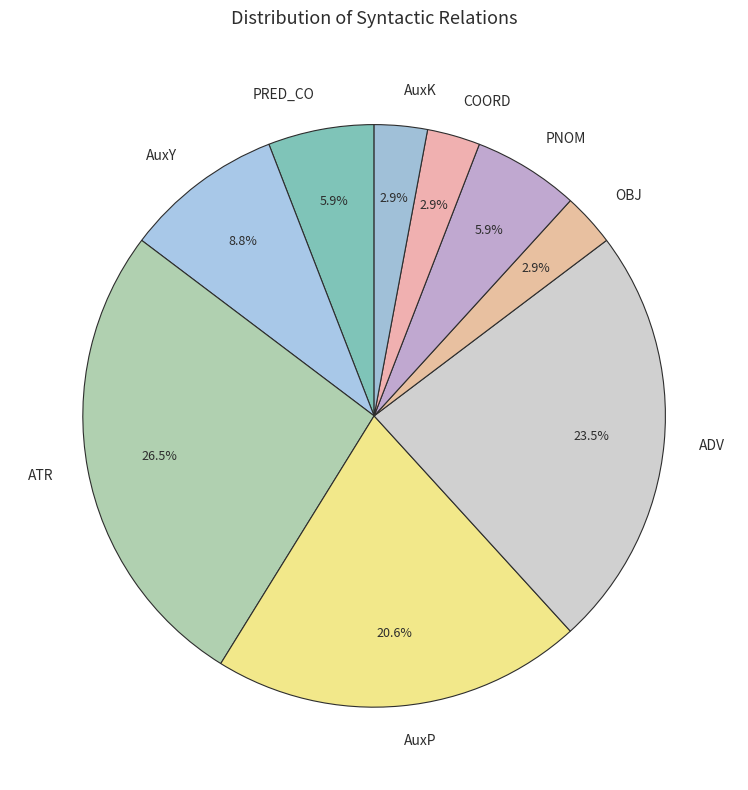

Between AuxY and ATR, which is larger?

ATR